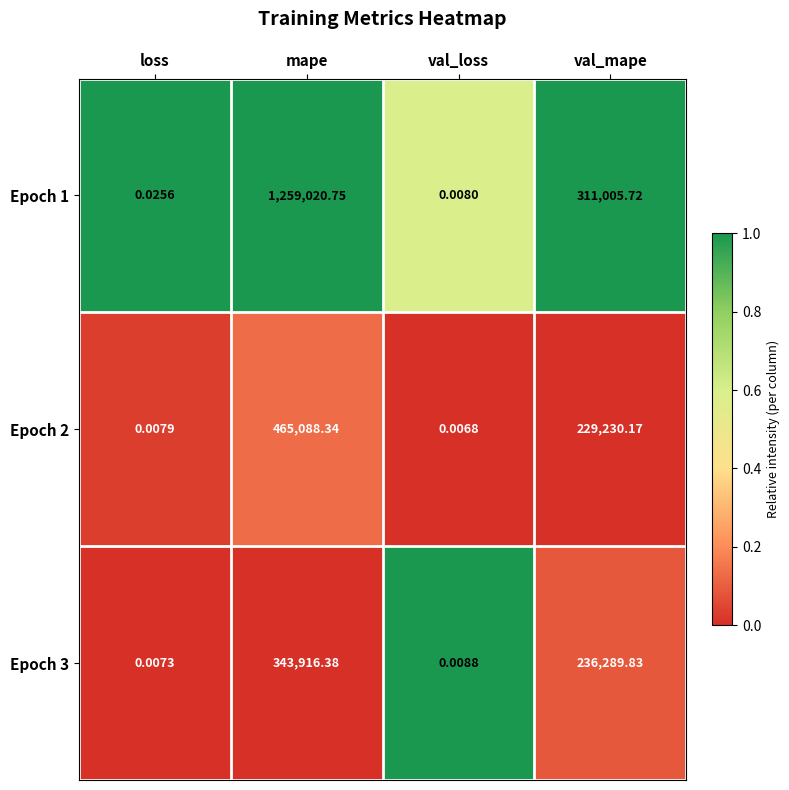

List the labels in order of Epoch 3 value, largest first.

mape, val_mape, val_loss, loss